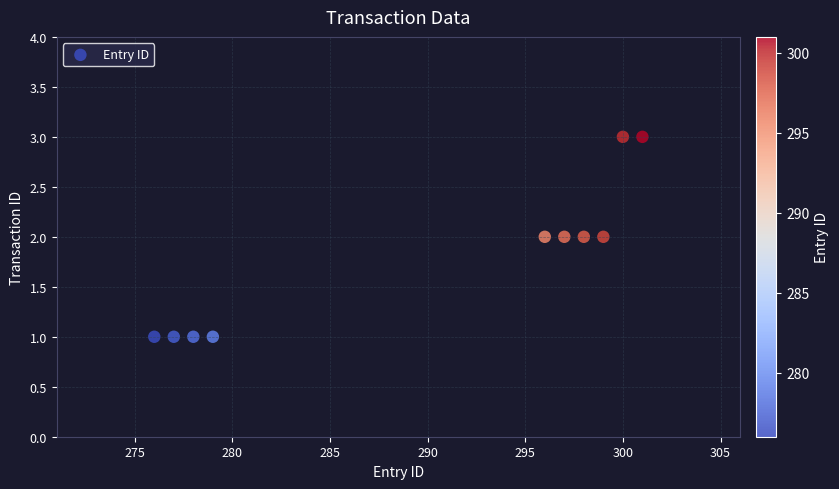

List the coordinates of all points as (X, Y) pairs, reading left to right.

(276, 1)  (277, 1)  (278, 1)  (279, 1)  (296, 2)  (297, 2)  (298, 2)  (299, 2)  (300, 3)  (301, 3)